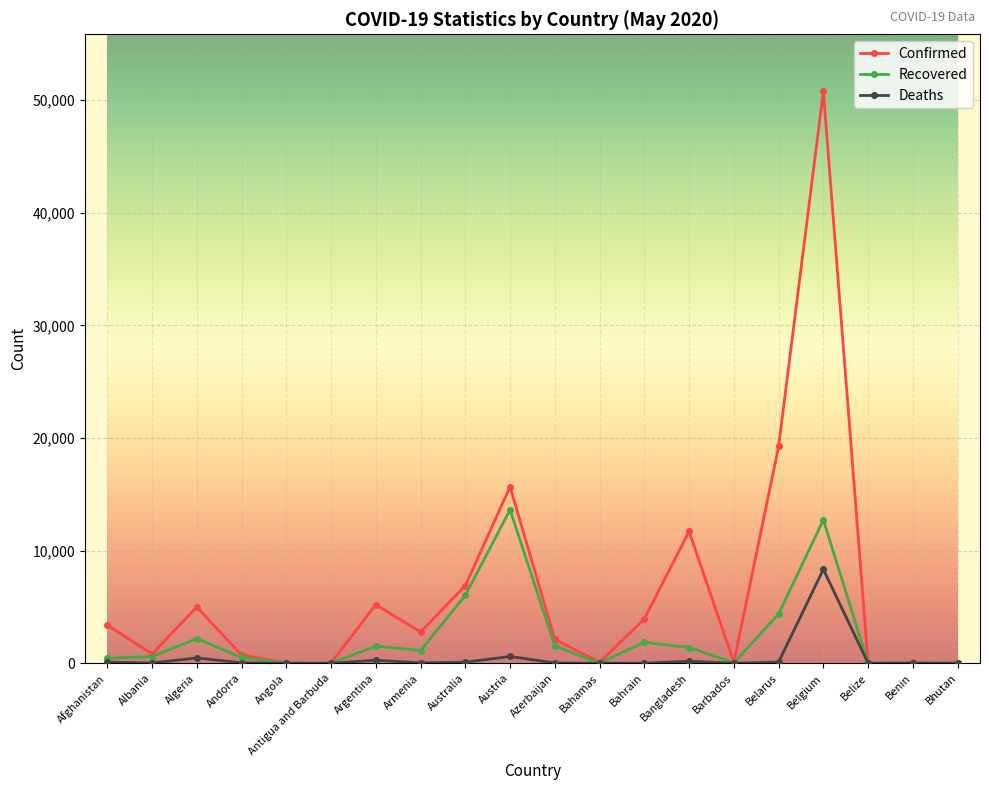

What is the maximum value for Confirmed?

50781